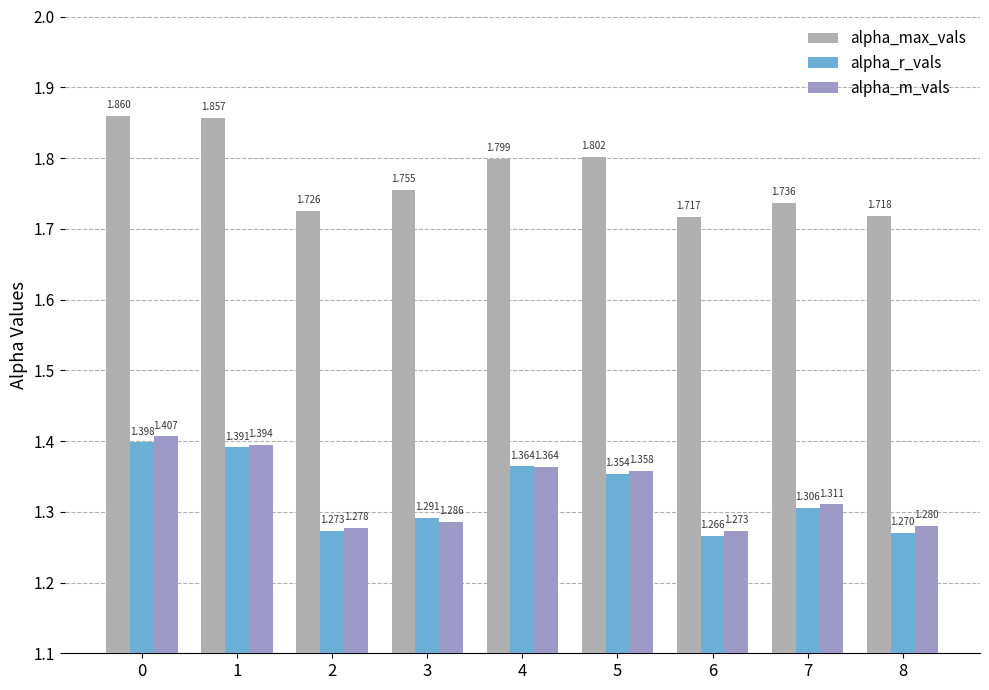

Reading left to right, transcribe all the data shown in this chart.

alpha_max_vals: 1.9	1.9	1.7	1.8	1.8	1.8	1.7	1.7	1.7
alpha_r_vals: 1.4	1.4	1.3	1.3	1.4	1.4	1.3	1.3	1.3
alpha_m_vals: 1.4	1.4	1.3	1.3	1.4	1.4	1.3	1.3	1.3